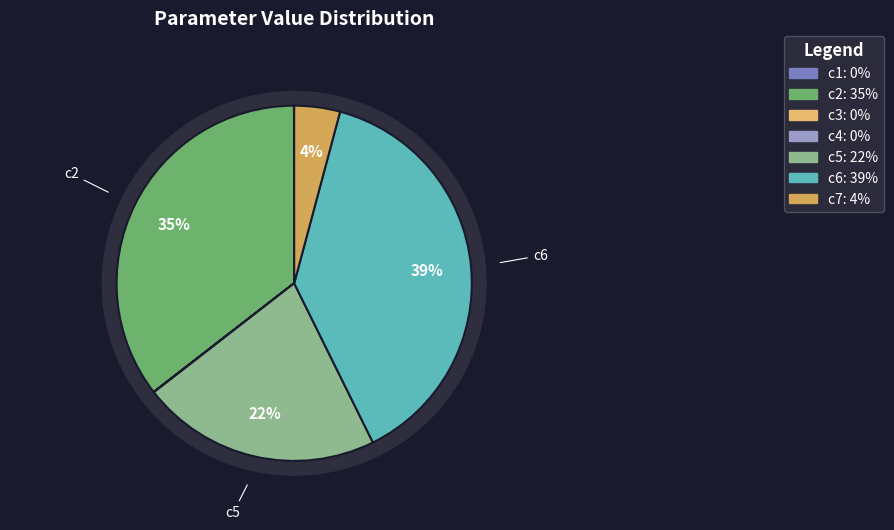

The c2 slice represents 35% of the pie. True or false?

True